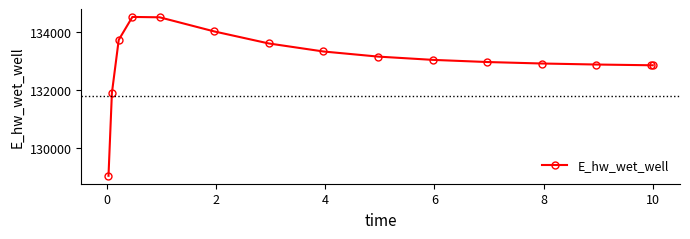

What is the sum of all values?

1995343.4